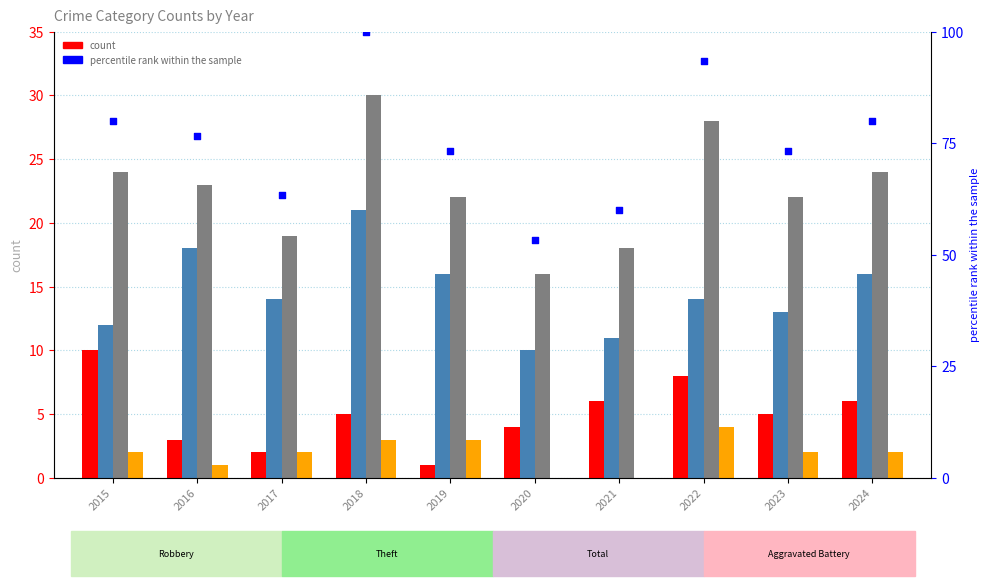

At which category is the sum across all series the highest?

2018